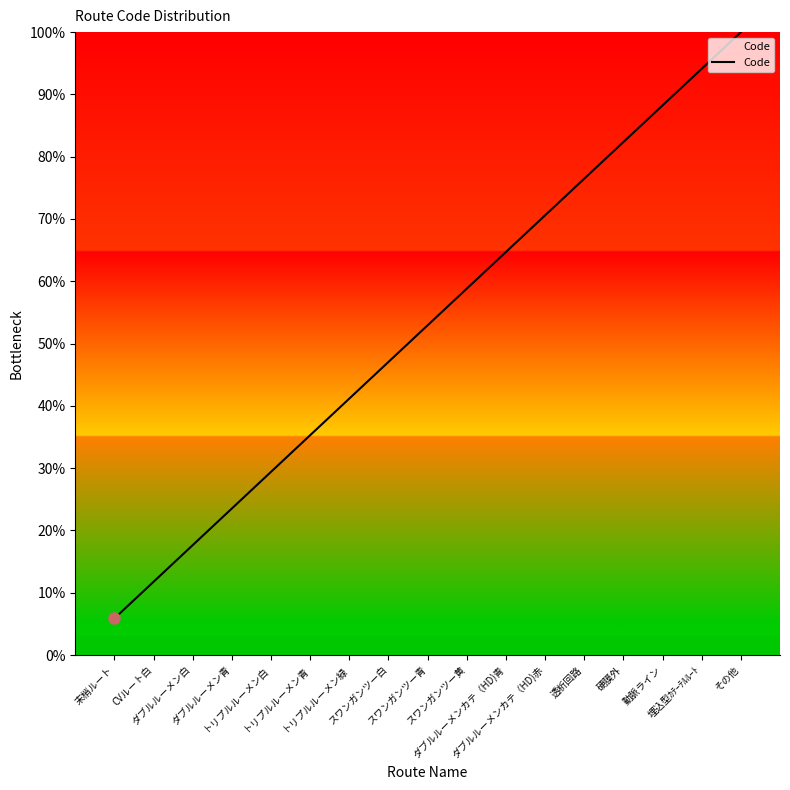

What position from the right is 末梢ルート?

17